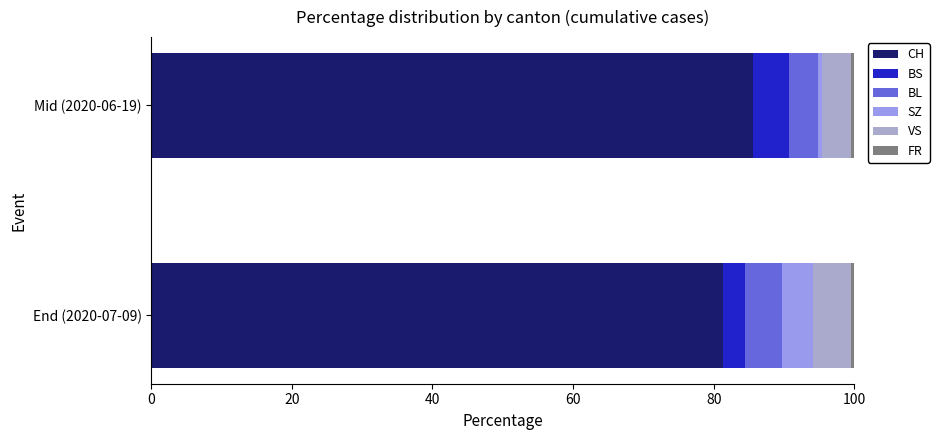

Which category has the lowest value in the CH series?

End (2020-07-09)